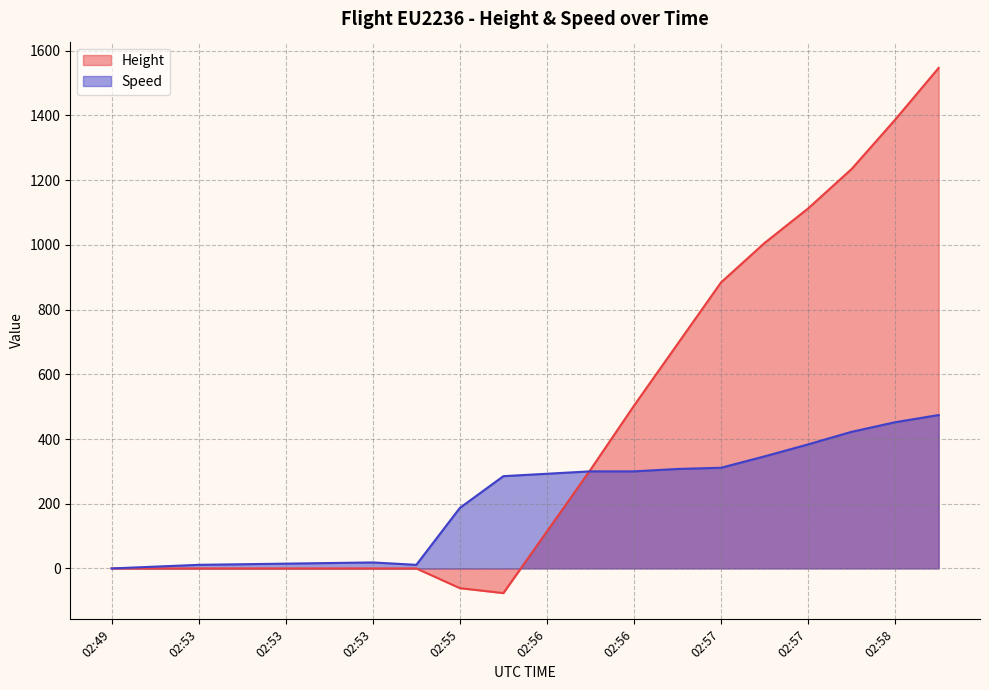

Which category has the lowest value in the Height series?

02:55